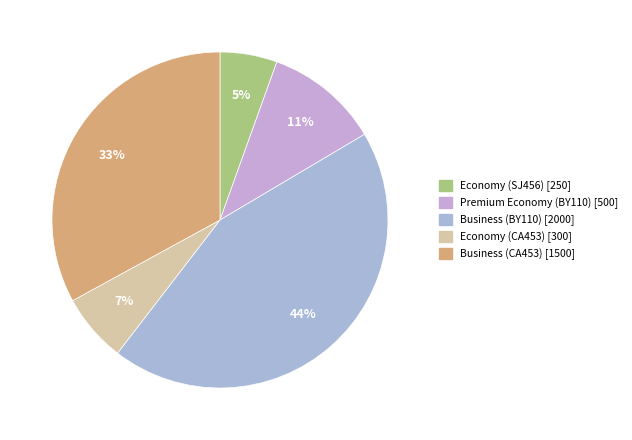

What is the change in value from Economy (SJ456) to Business (CA453)?

+1250